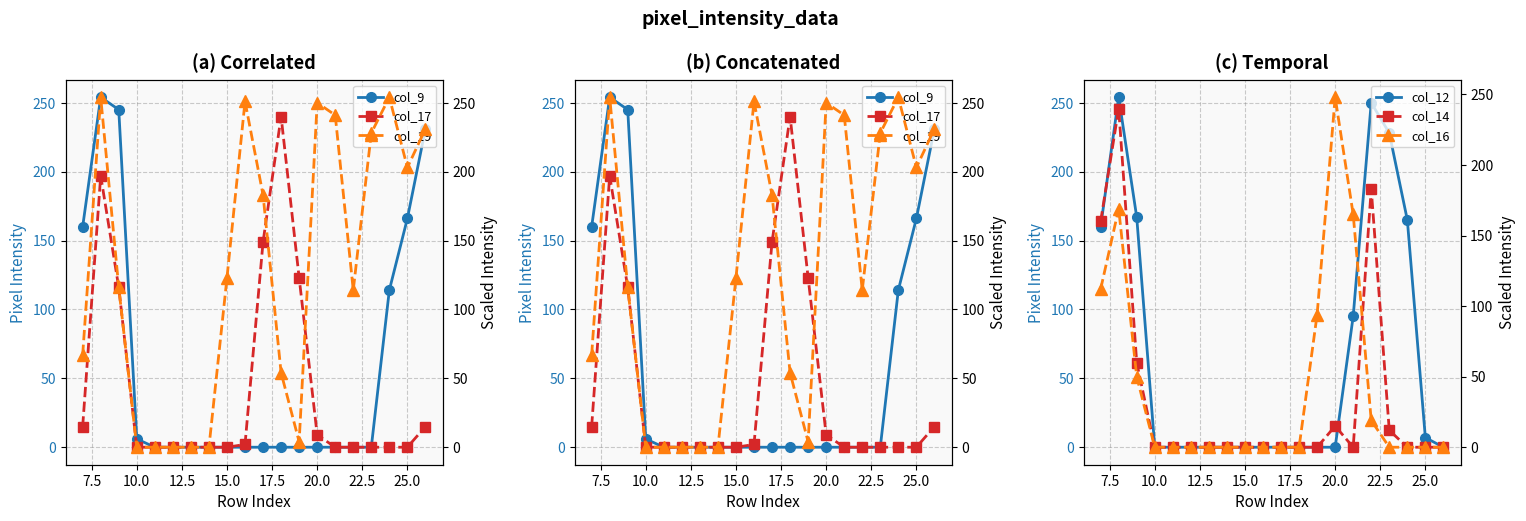

How many data points does each series have?

20